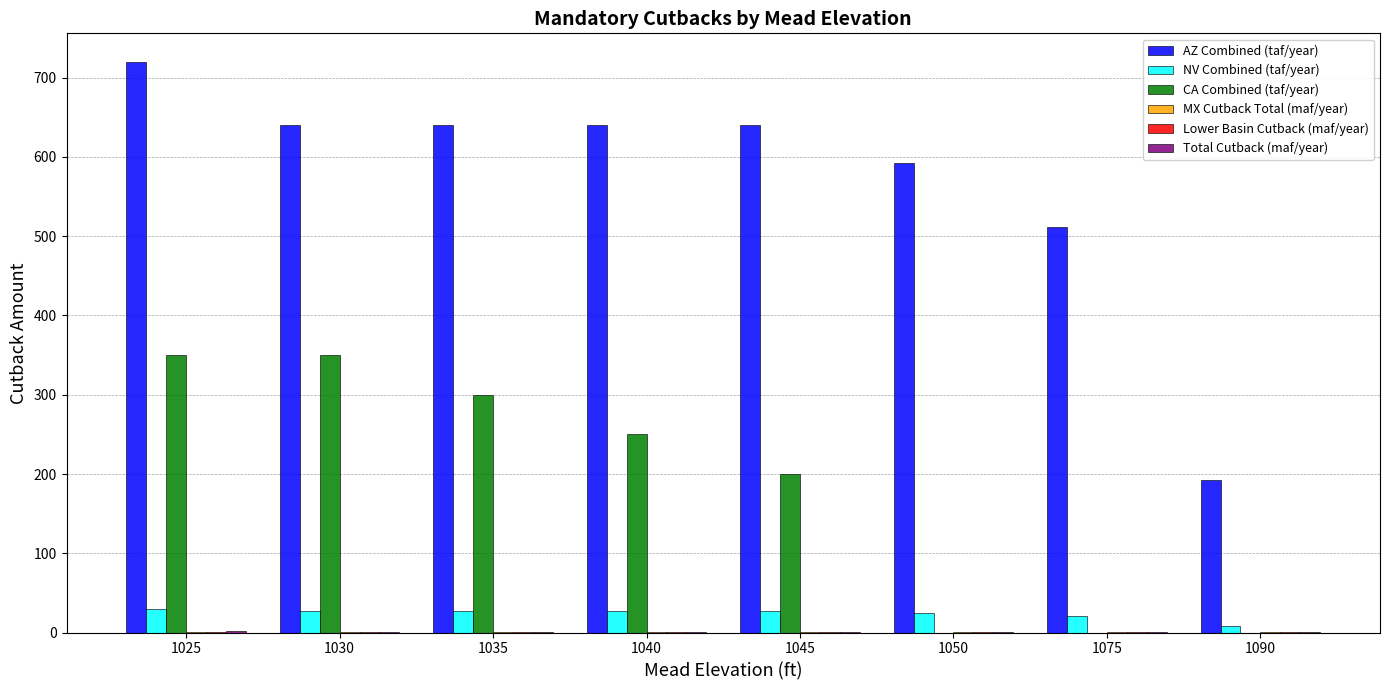

At which category is the sum across all series the highest?

1025